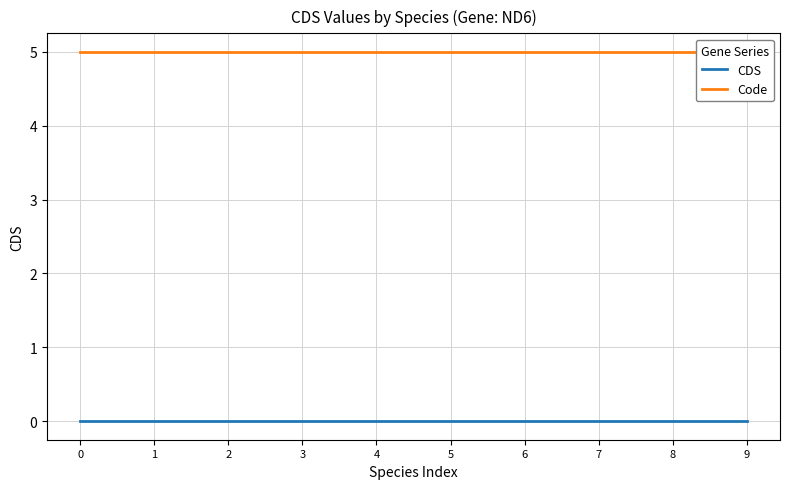

True or false: CDS and Code intersect in this chart.

False